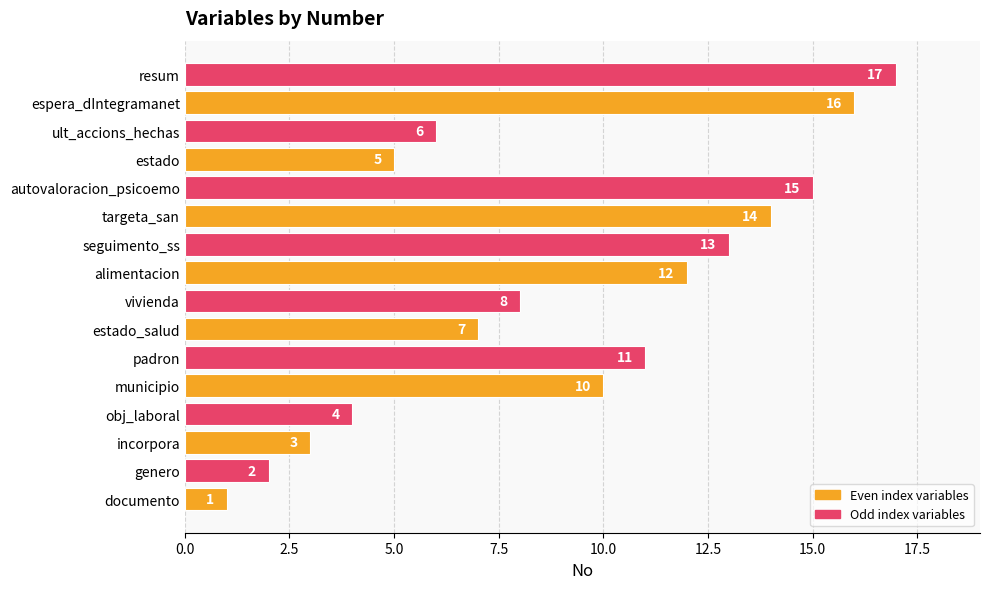

What is the sum of all values?

144